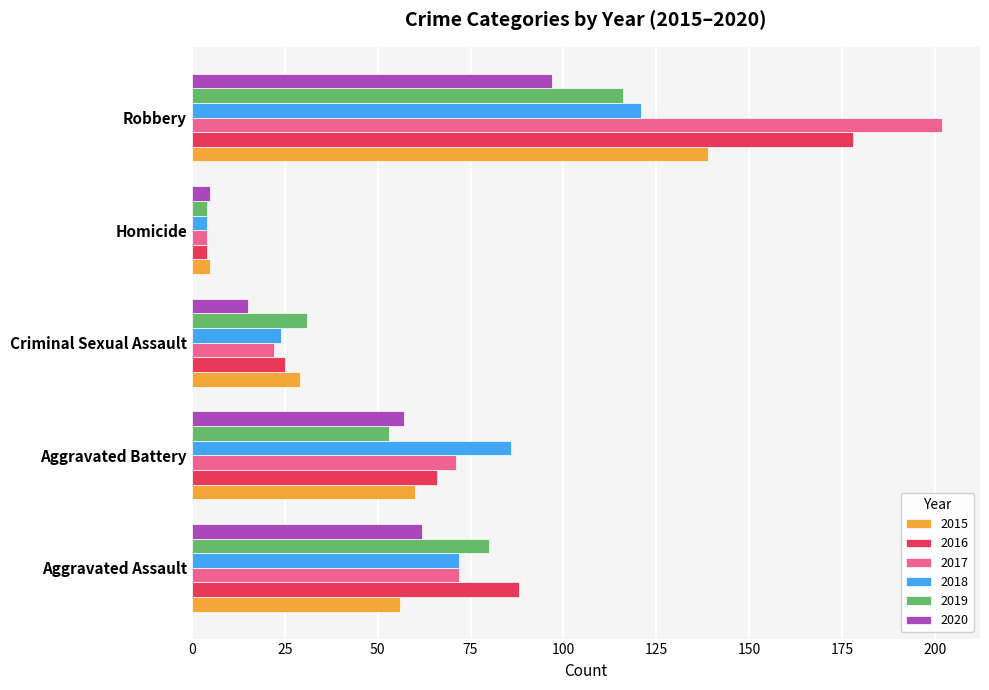

Rank the categories by 2020 value from highest to lowest.

Robbery, Aggravated Assault, Aggravated Battery, Criminal Sexual Assault, Homicide